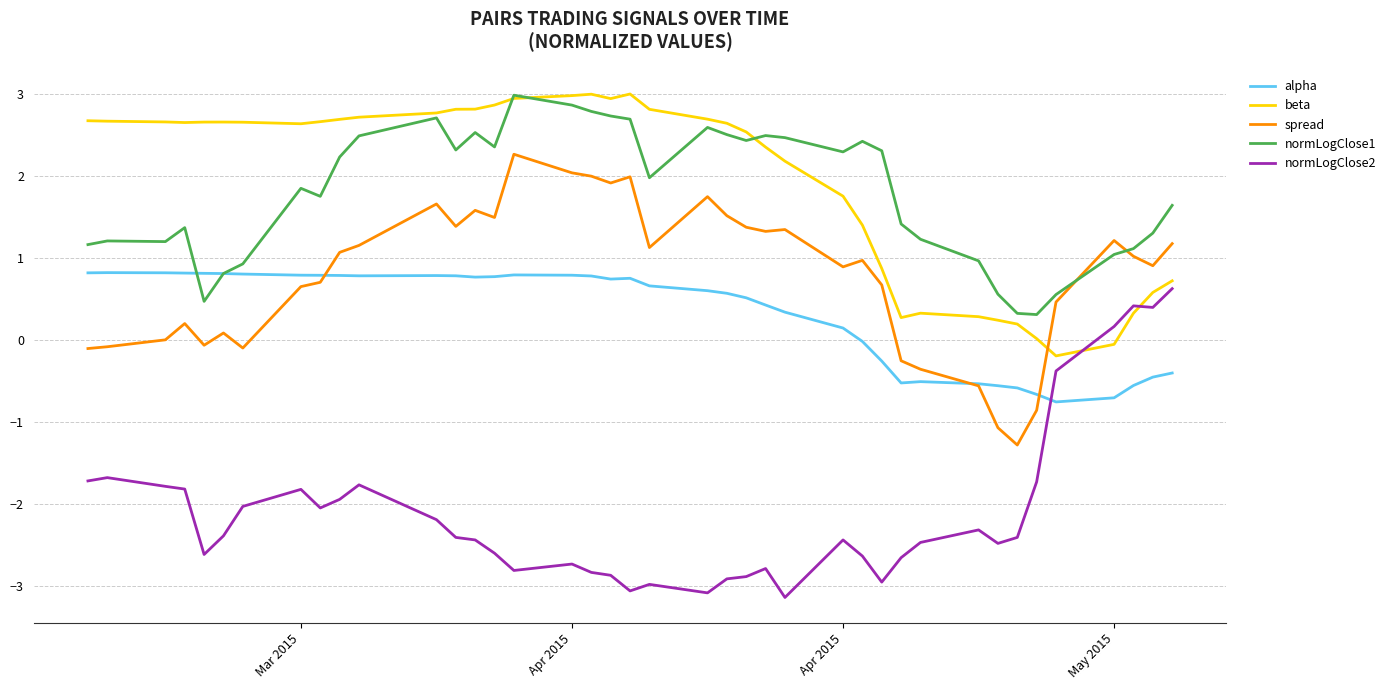

What is the greatest value displayed?

3.0